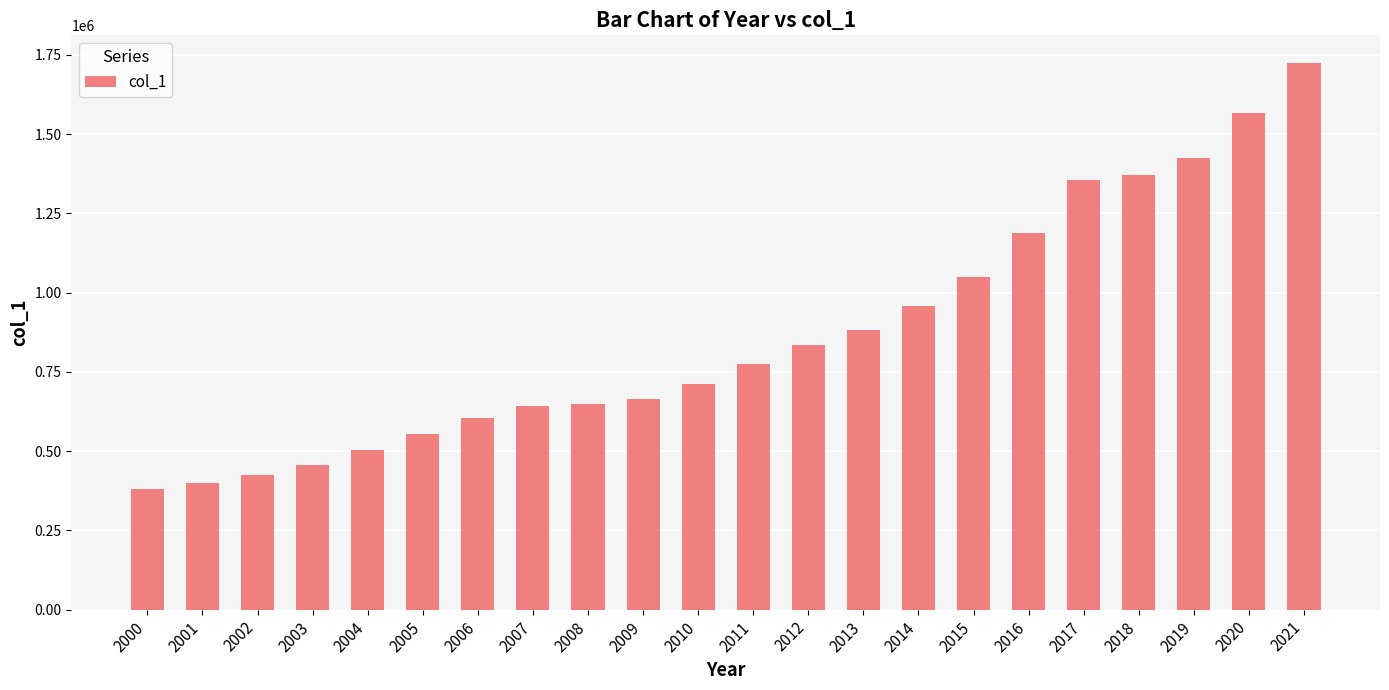

What is the maximum value shown in the chart?

1724927